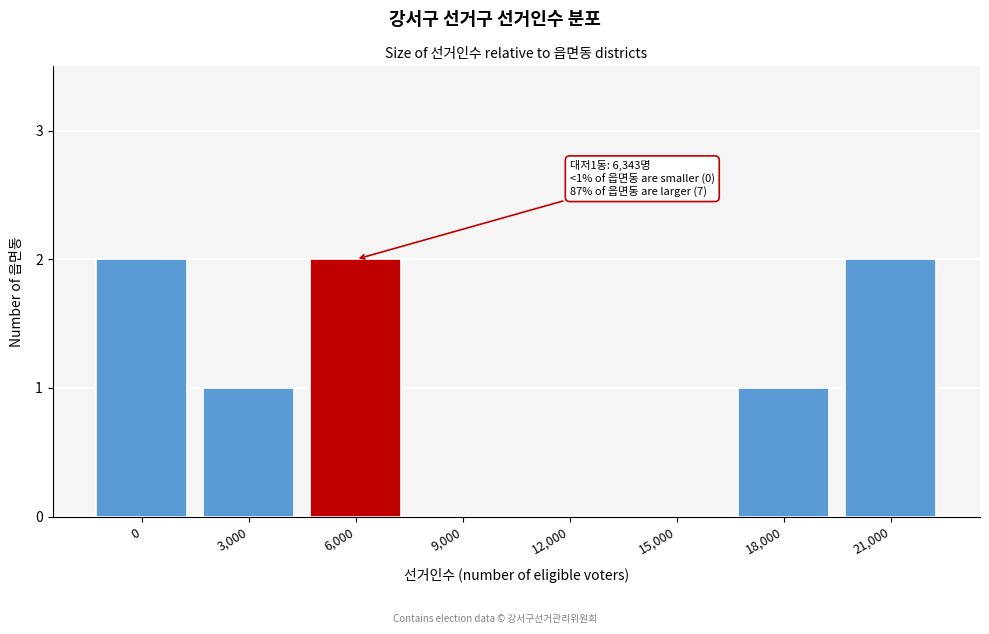

Reading left to right, transcribe all the data shown in this chart.

0=2	3,000=1	6,000=2	9,000=0	12,000=0	15,000=0	18,000=1	21,000=2